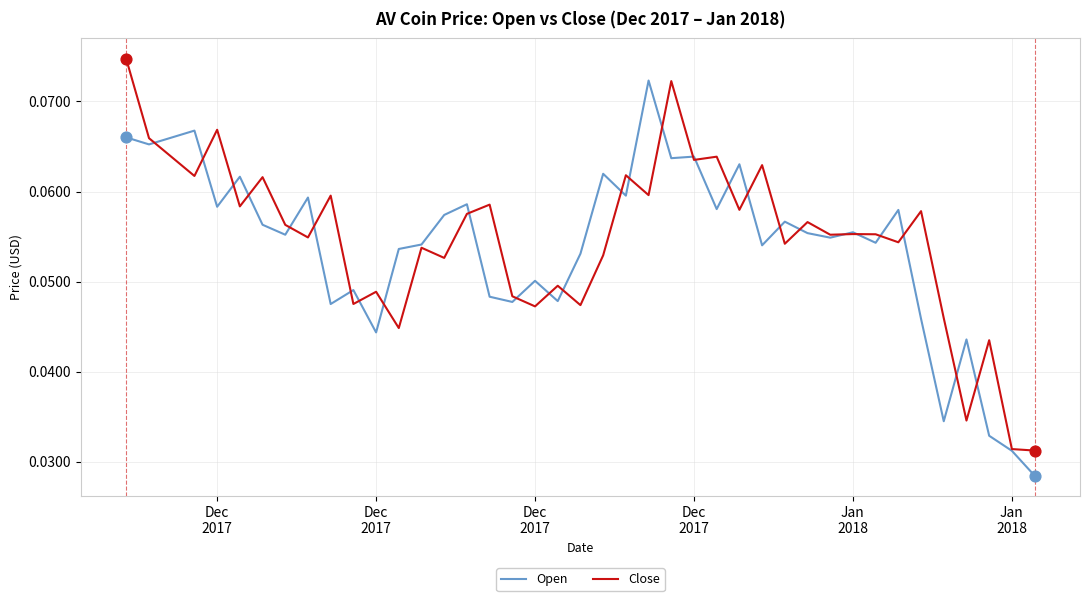

Which series has the widest spread of Y values?

Open